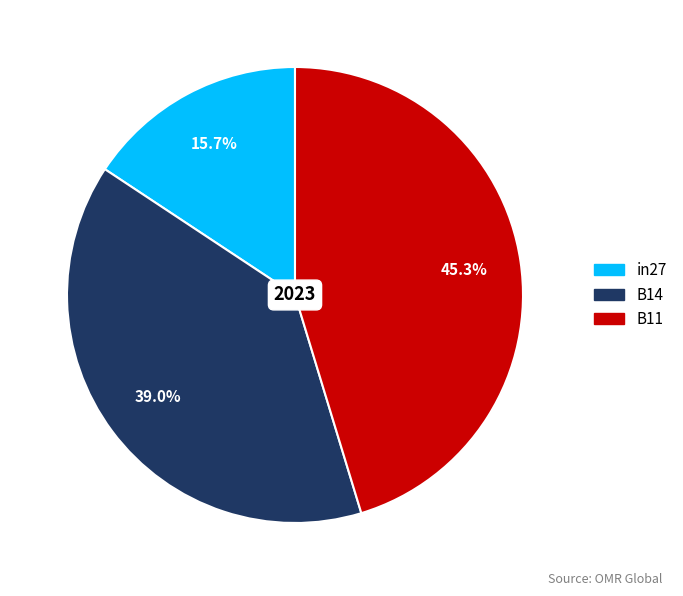

Rank the categories by value from highest to lowest.

B11, B14, in27